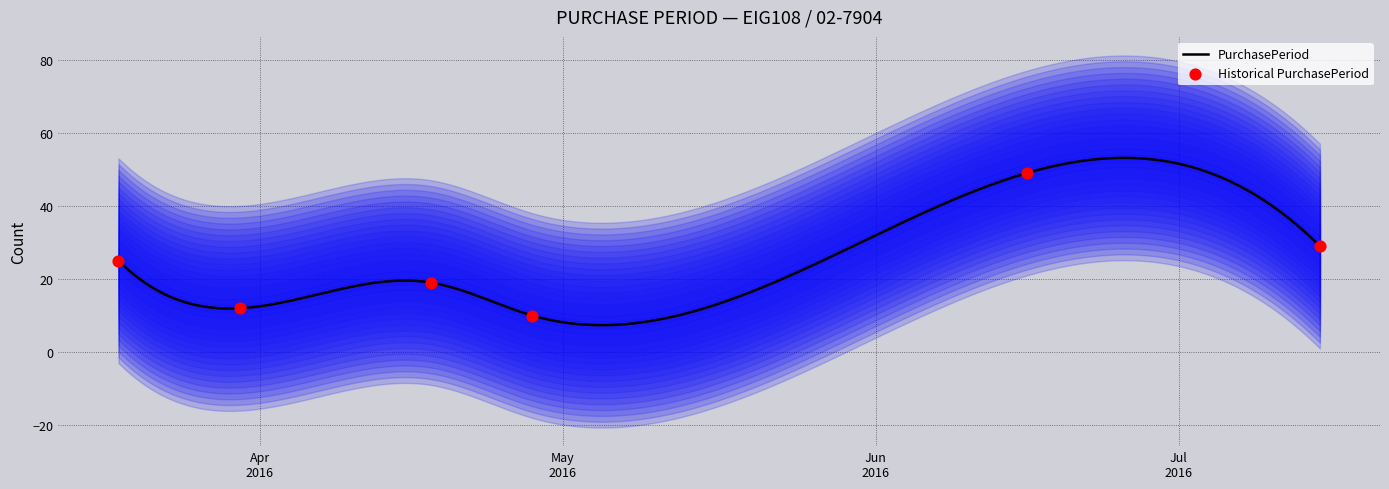

Which has a higher value, 2016-06-16 or 2016-04-28?

2016-06-16